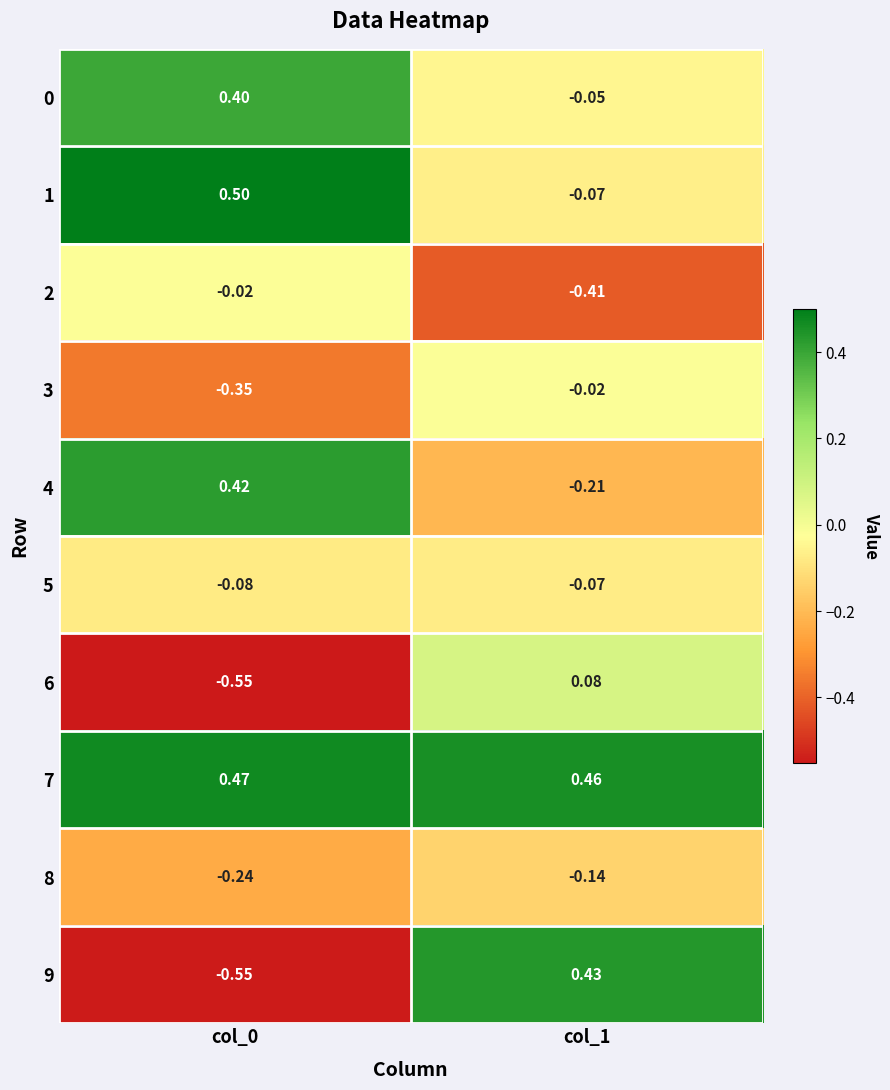

Which series changed the most between col_0 and col_1?

9